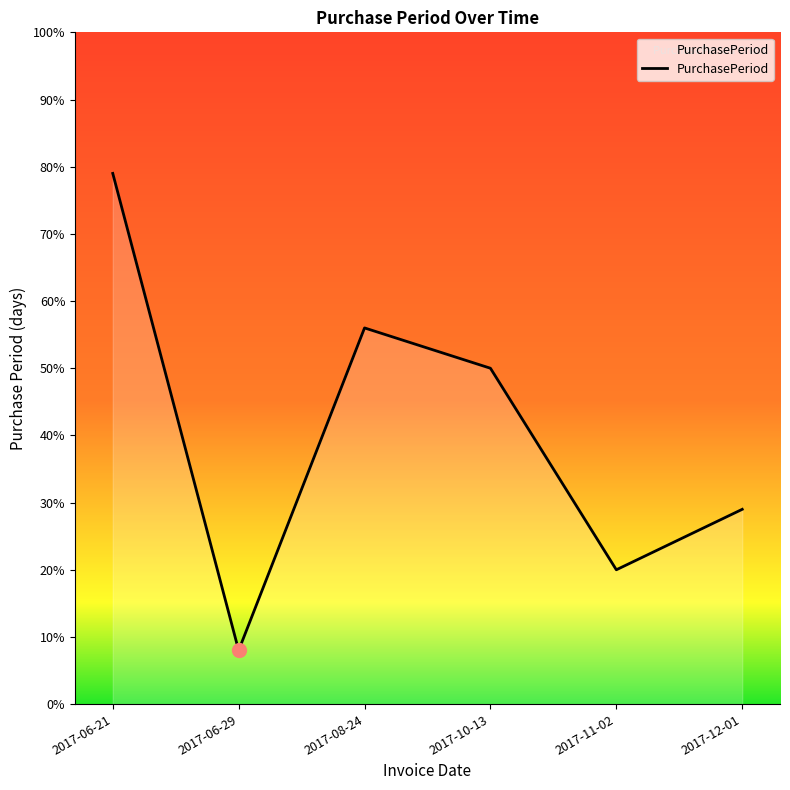

How many lines are shown in the chart?

1